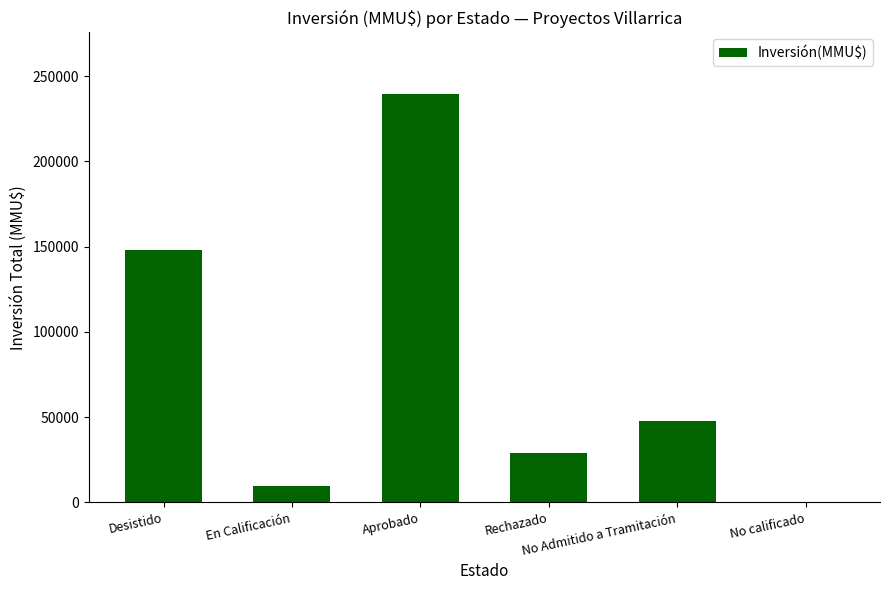

Are the bars grouped side by side (vs. stacked)?

No